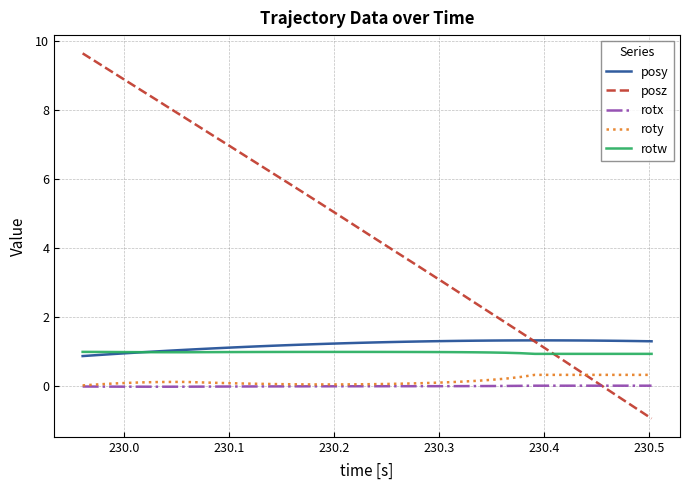

Which series has the largest total across all categories?

posz